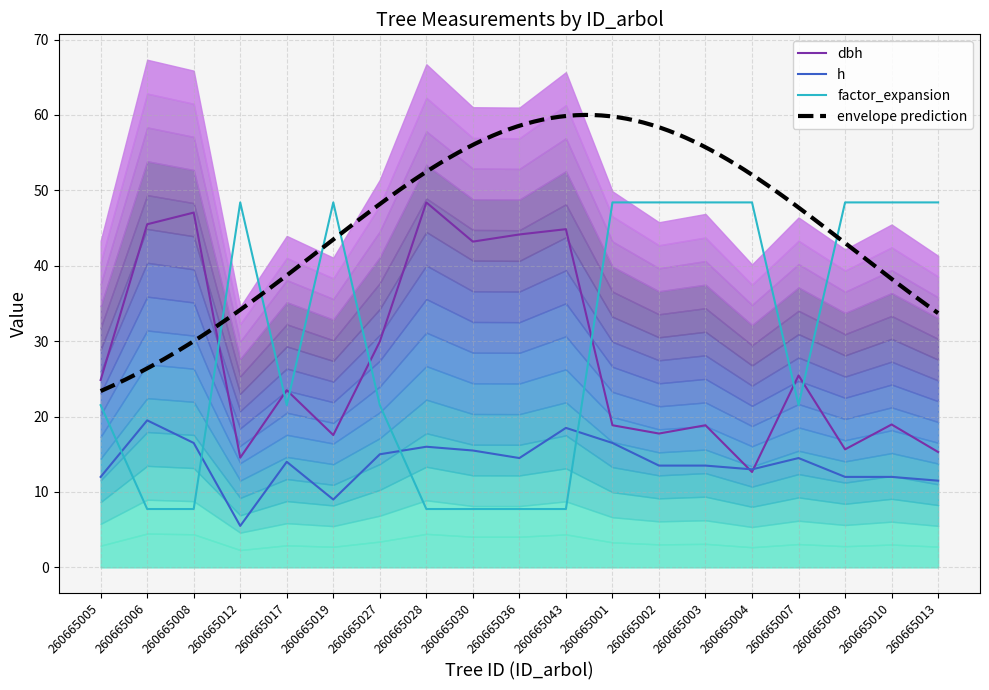

Which series has the largest total across all categories?

factor_expansion